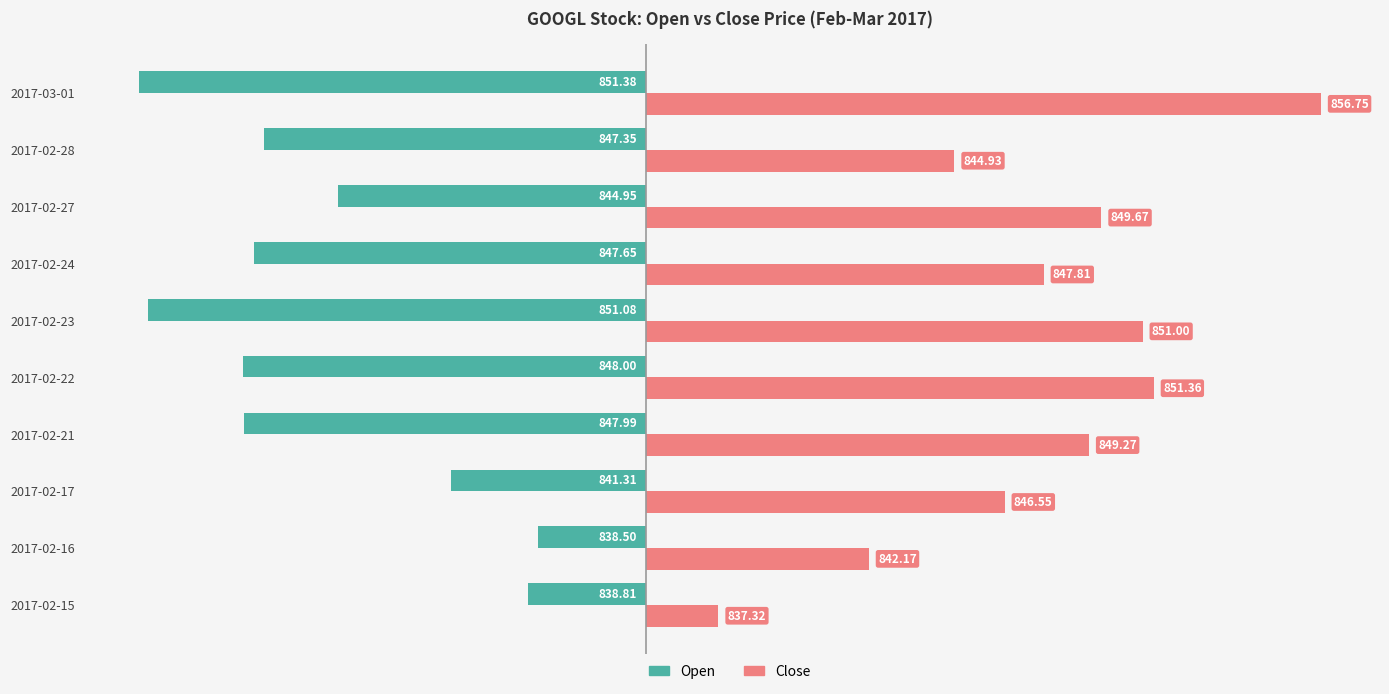

What are all the series names shown in the legend?

Open, Close